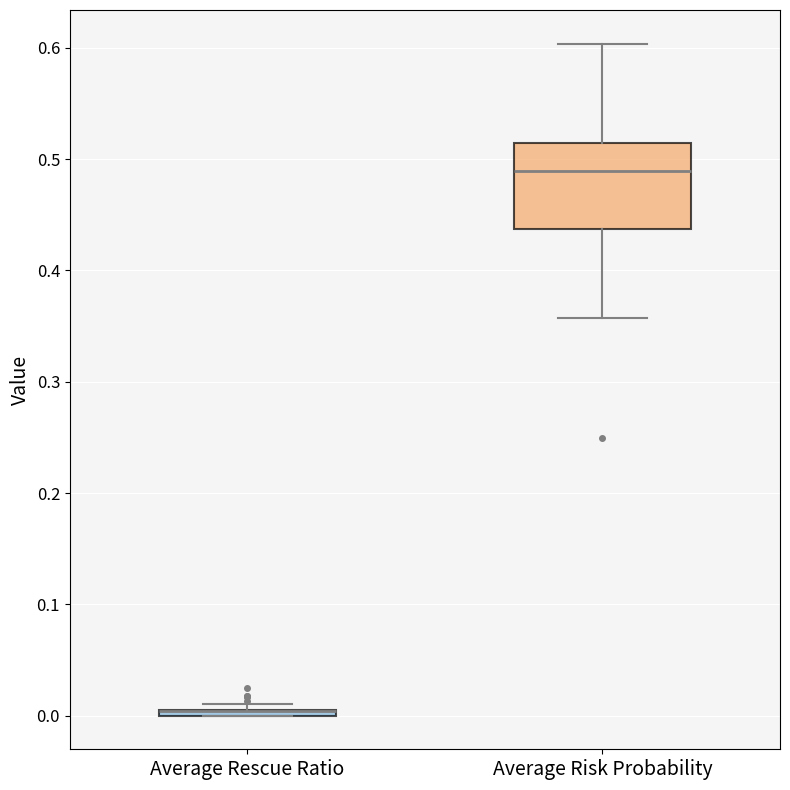

Which box is the tallest, from its lower edge to its upper edge?

Average Risk Probability